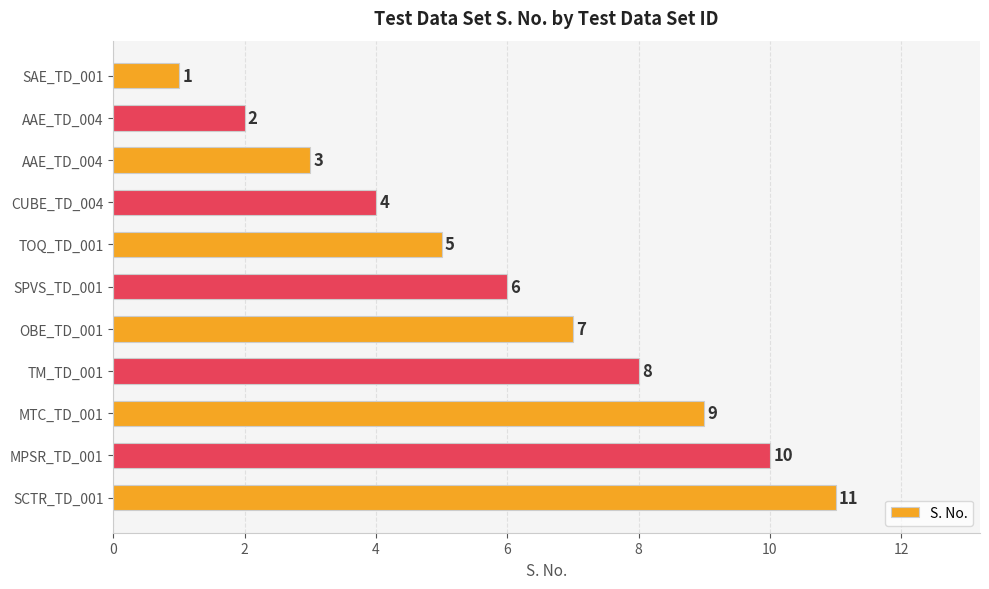

What is the sum of all values?

66